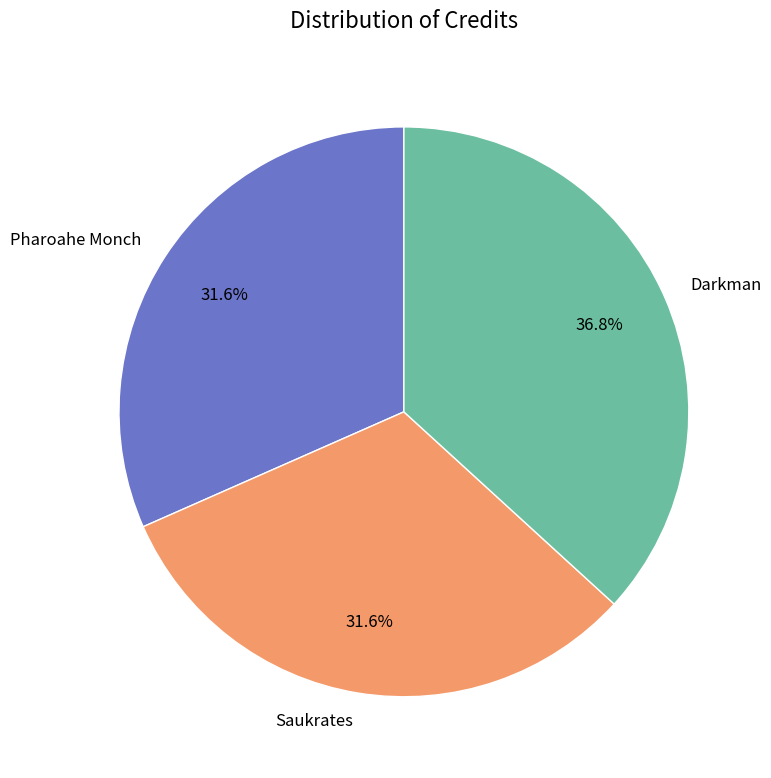

To the nearest percent, what percentage of the pie is Saukrates?

32%